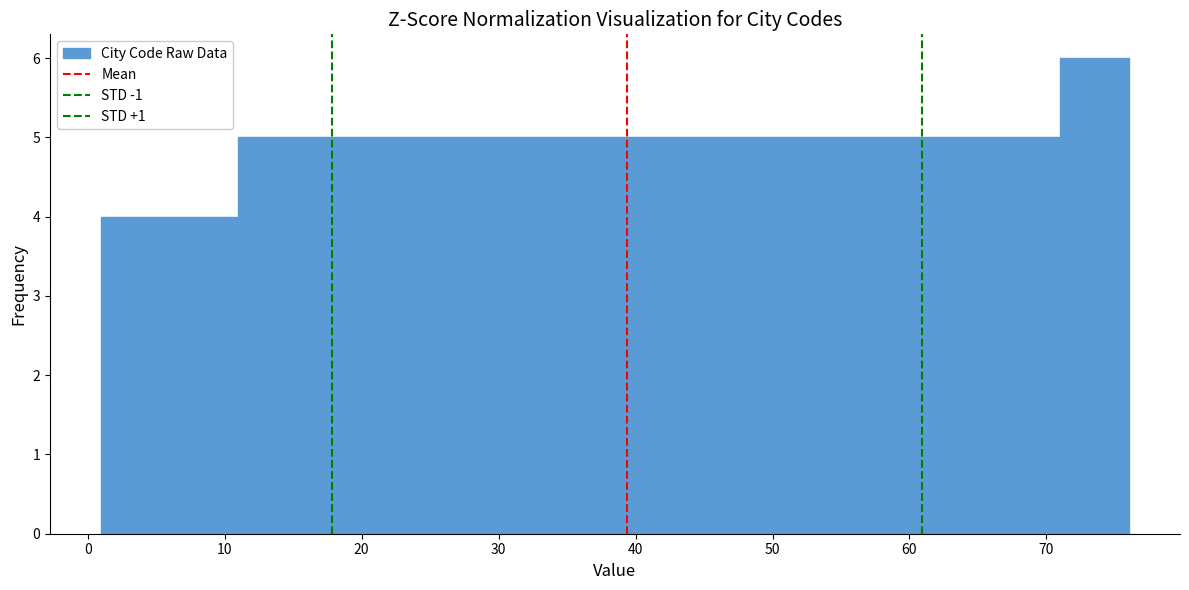

Reading left to right, list every bar in this chart as the range it spans on the x-axis followed by its height. The values are not printed on the chart, so give them approximately, as read against the axis.

1 to 6: 4
6 to 11: 4
11 to 16: 5
16 to 21: 5
21 to 26: 5
26 to 31: 5
31 to 36: 5
36 to 41: 5
41 to 46: 5
46 to 51: 5
51 to 56: 5
56 to 61: 5
61 to 66: 5
66 to 71: 5
71 to 76: 6